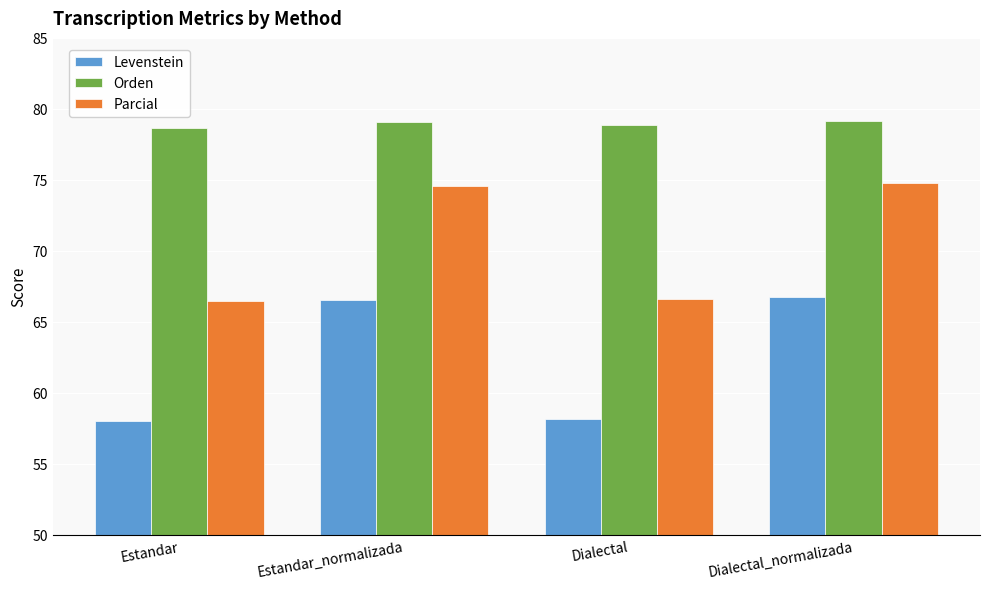

Which series has the largest total across all categories?

Orden